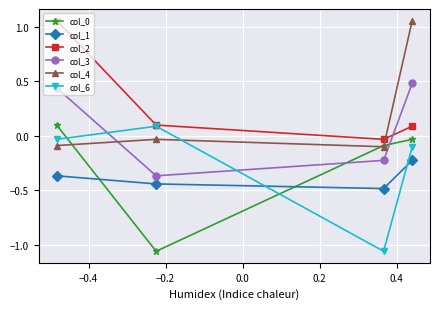

Which series has the largest total across all categories?

col_2